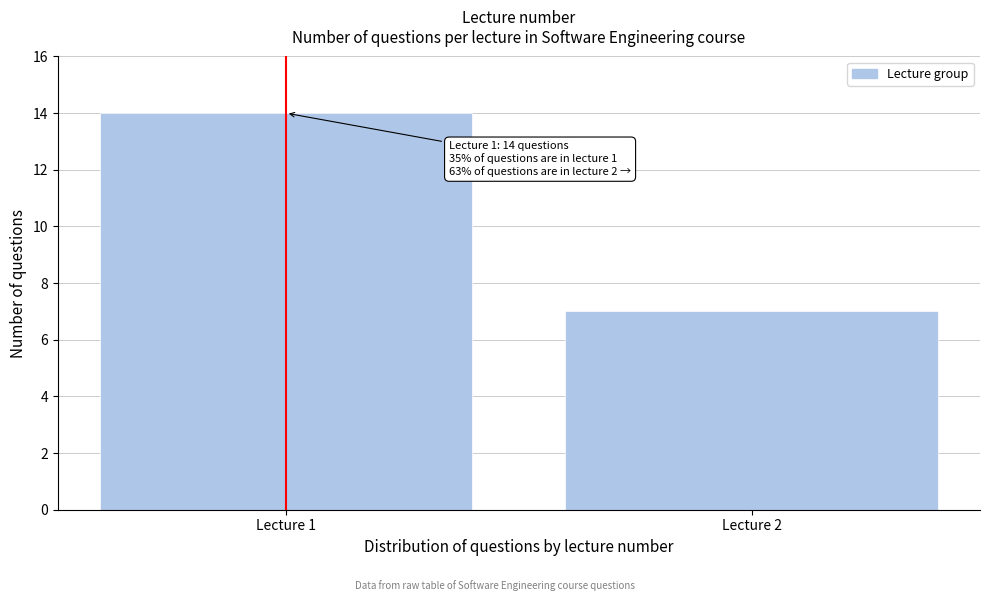

Reading left to right, what are all the values shown in this chart?

14	7